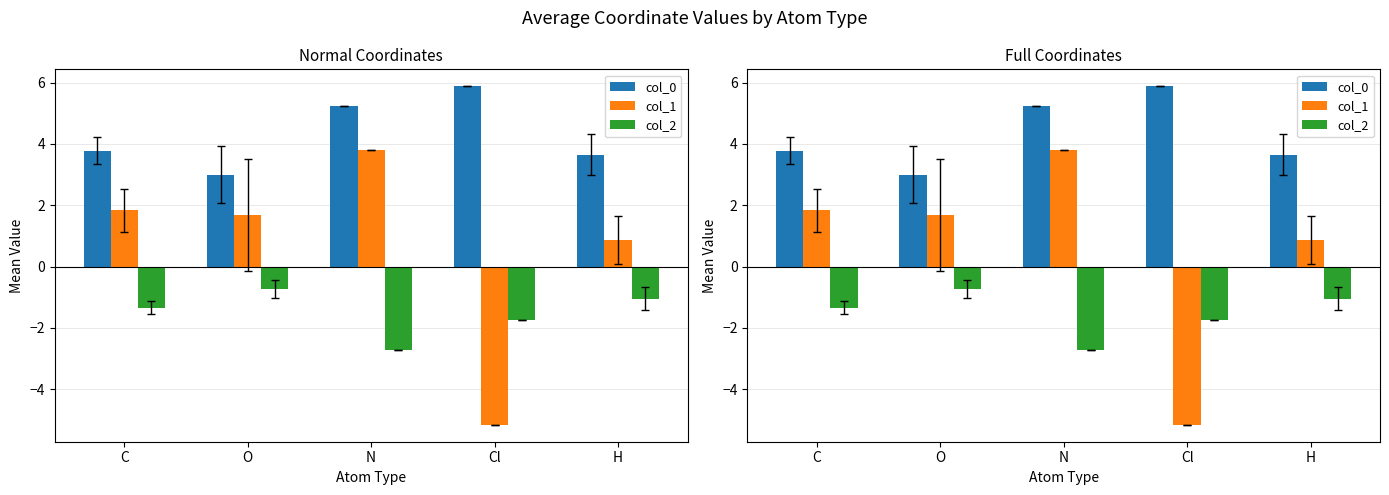

What is the approximate value of col_1 at O?

1.7